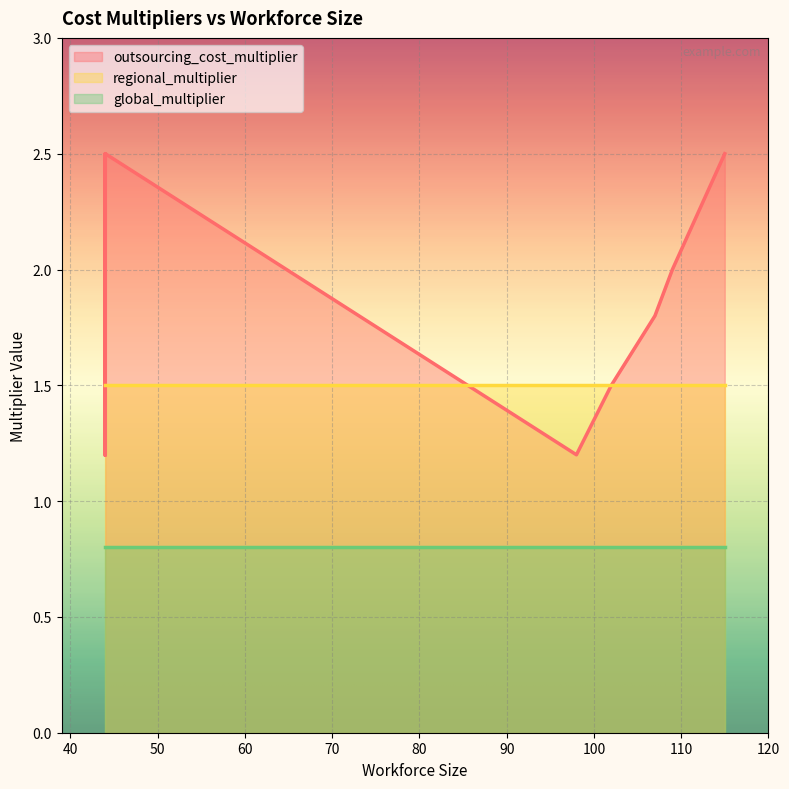

What are all the series names shown in the legend?

outsourcing_cost_multiplier, regional_multiplier, global_multiplier